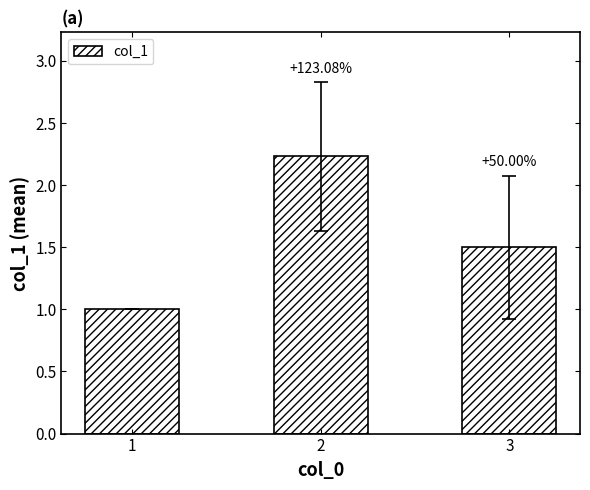

List the labels in order of value, smallest first.

1, 3, 2